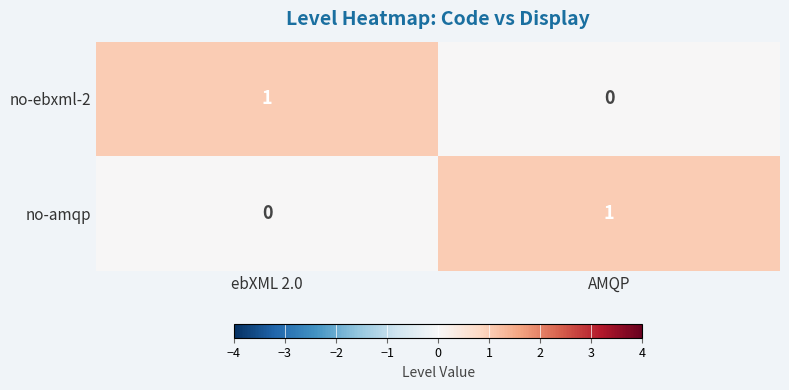

What is the total value across all series at ebXML 2.0?

1